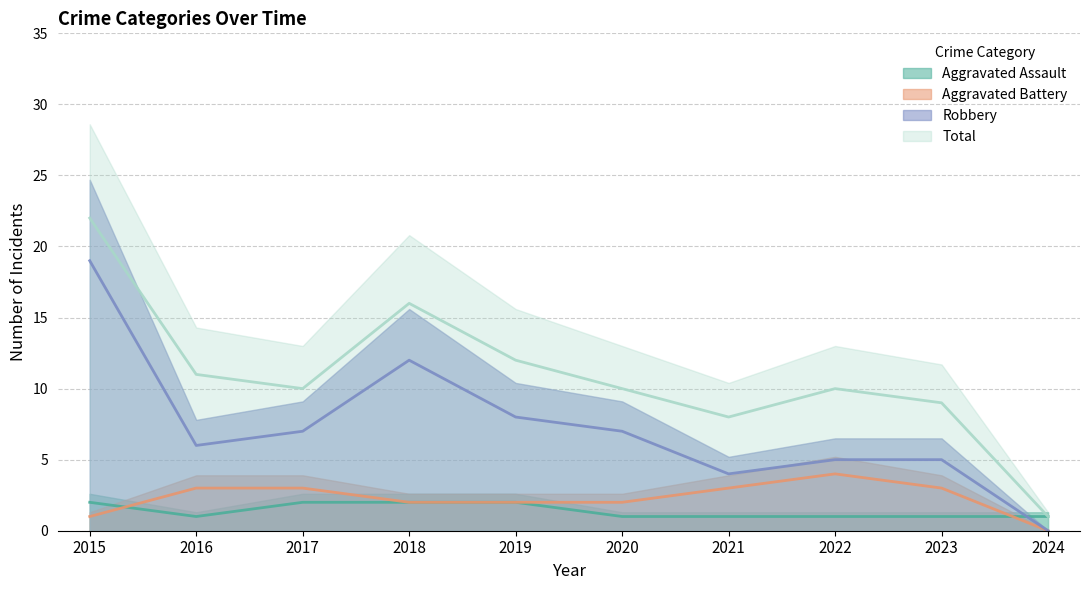

Reading left to right, extract all data points from this chart.

Aggravated Assault: 2015=2	2016=1	2017=2	2018=2	2019=2	2020=1	2021=1	2022=1	2023=1	2024=1
Aggravated Battery: 2015=1	2016=3	2017=3	2018=2	2019=2	2020=2	2021=3	2022=4	2023=3	2024=0
Robbery: 2015=19	2016=6	2017=7	2018=12	2019=8	2020=7	2021=4	2022=5	2023=5	2024=0
Total: 2015=22	2016=11	2017=10	2018=16	2019=12	2020=10	2021=8	2022=10	2023=9	2024=1